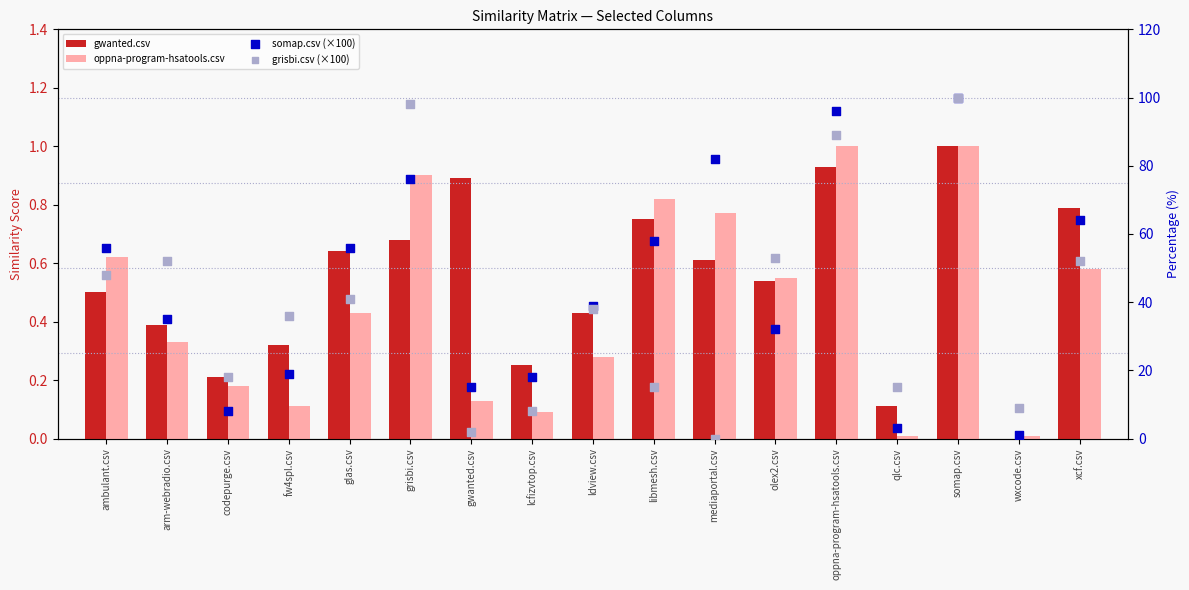

Which series has the largest total across all categories?

somap.csv (×100)